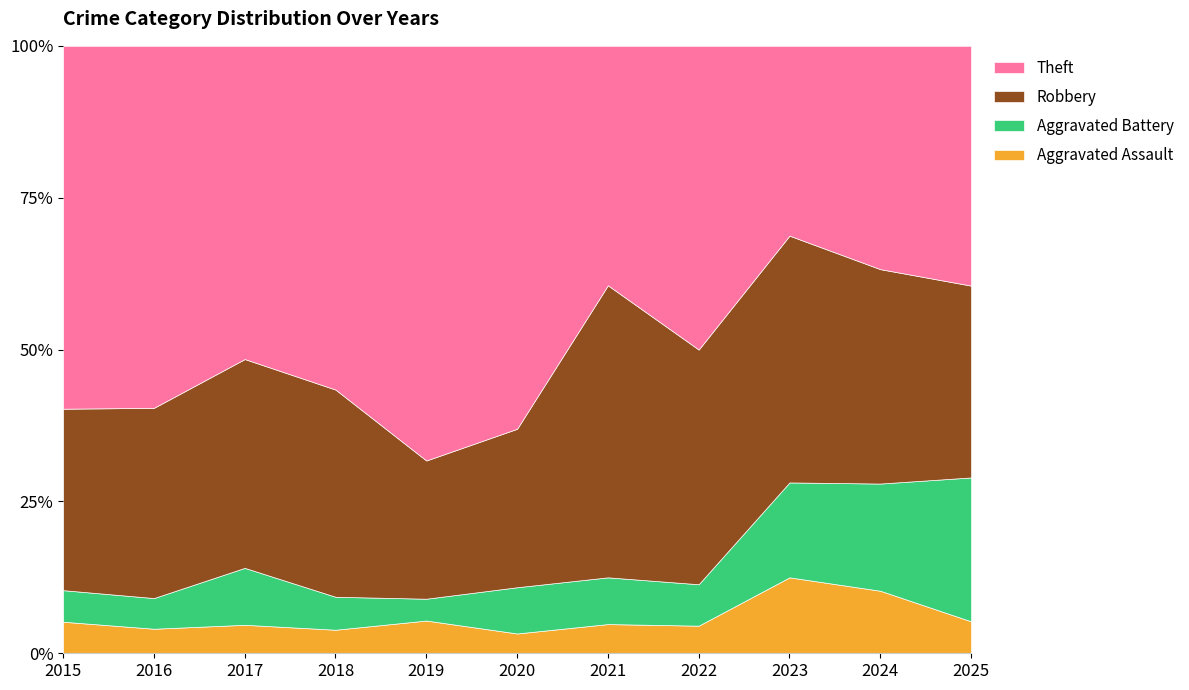

How many interior local peaks does the Theft series have?

4